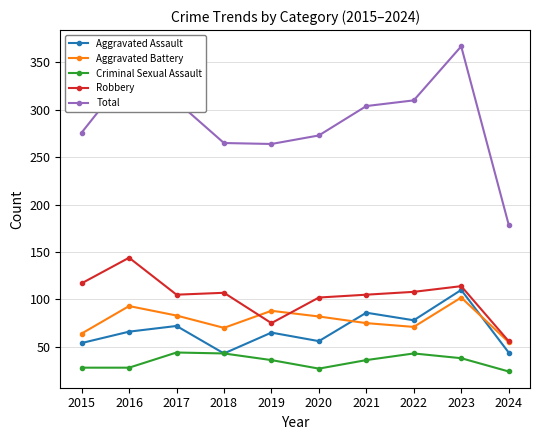

Rank the series by their maximum value, from lowest to highest.

Criminal Sexual Assault, Aggravated Battery, Aggravated Assault, Robbery, Total